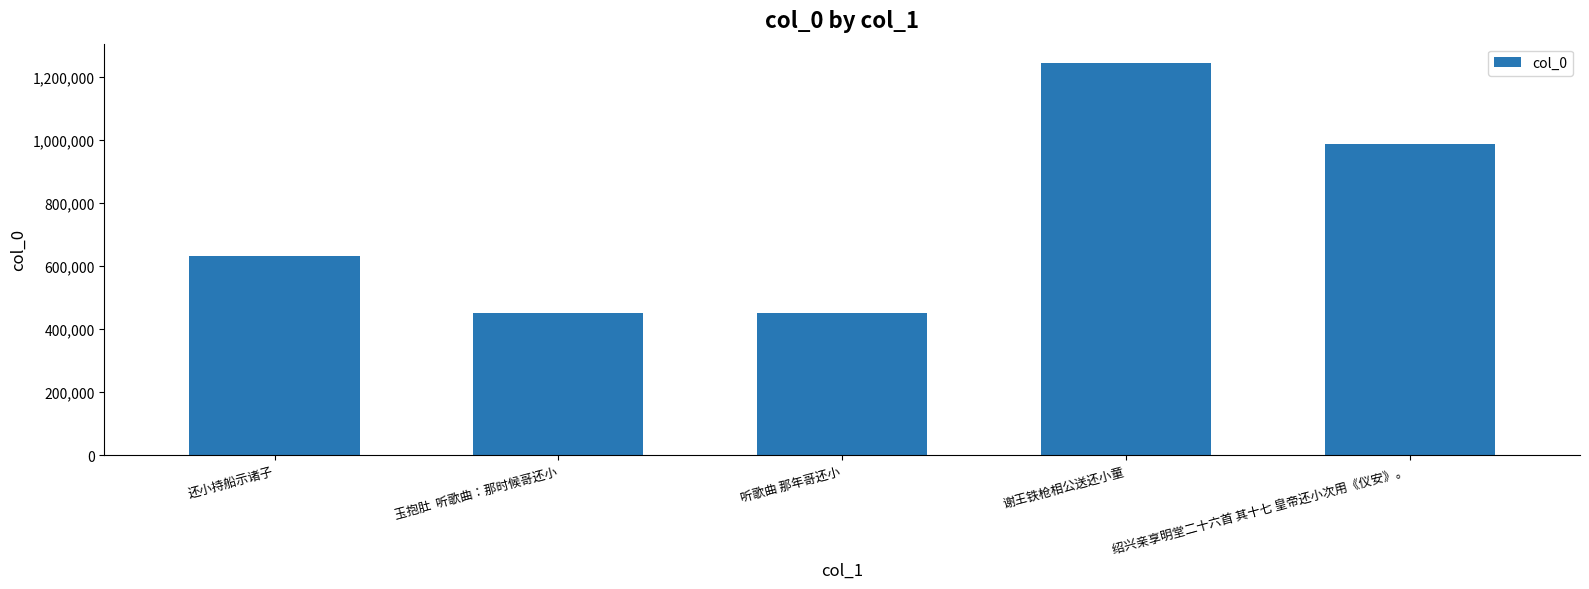

Count the number of categories in the chart.

5